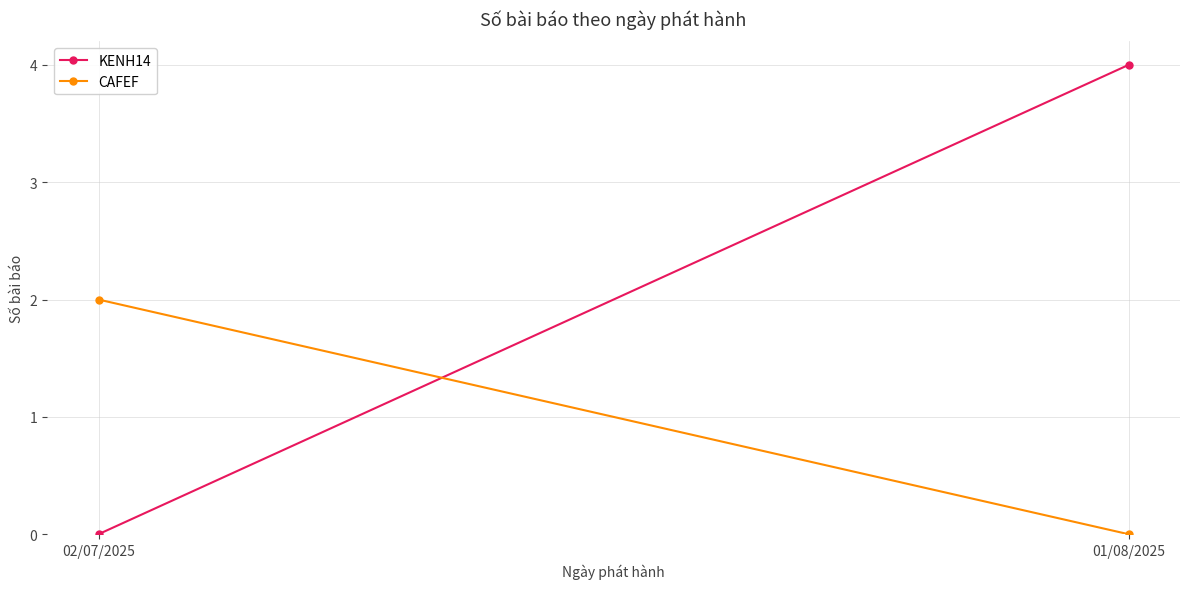

Rank the categories by KENH14 value from highest to lowest.

01/08/2025, 02/07/2025